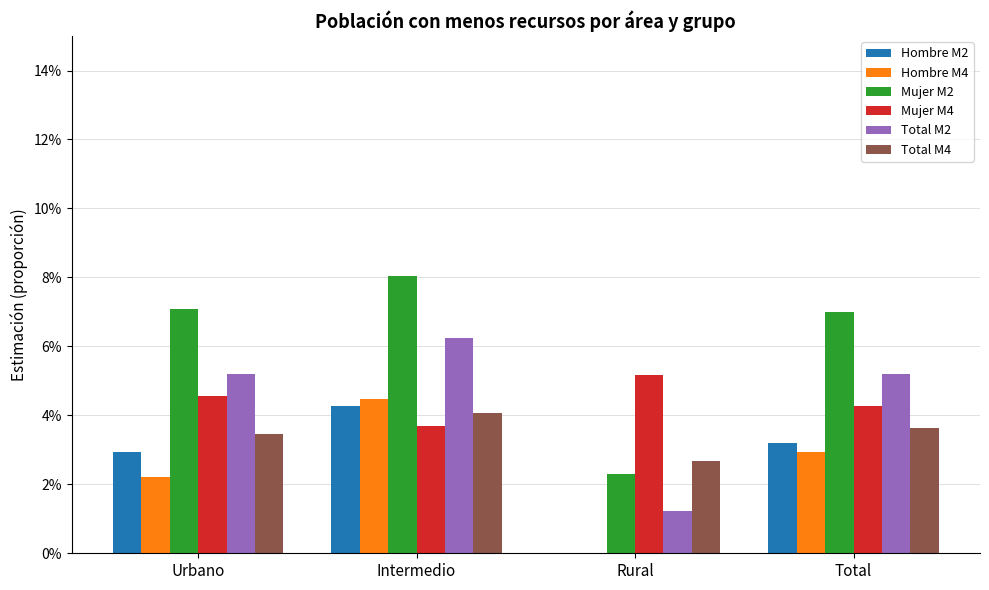

Reading left to right, list all the values displayed in this chart.

Hombre M2: Urbano=0.0	Intermedio=0.0	Rural=0.0	Total=0.0
Hombre M4: Urbano=0.0	Intermedio=0.0	Rural=0.0	Total=0.0
Mujer M2: Urbano=0.1	Intermedio=0.1	Rural=0.0	Total=0.1
Mujer M4: Urbano=0.0	Intermedio=0.0	Rural=0.1	Total=0.0
Total M2: Urbano=0.1	Intermedio=0.1	Rural=0.0	Total=0.1
Total M4: Urbano=0.0	Intermedio=0.0	Rural=0.0	Total=0.0